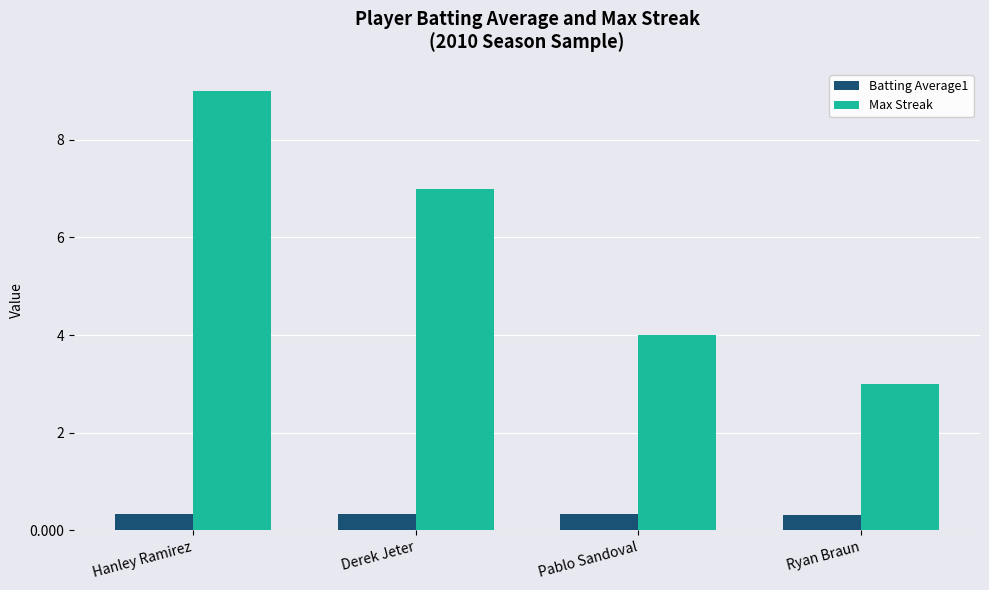

Reading left to right, extract all data points from this chart.

Batting Average1: Hanley Ramirez=0.3	Derek Jeter=0.3	Pablo Sandoval=0.3	Ryan Braun=0.3
Max Streak: Hanley Ramirez=9.0	Derek Jeter=7.0	Pablo Sandoval=4.0	Ryan Braun=3.0